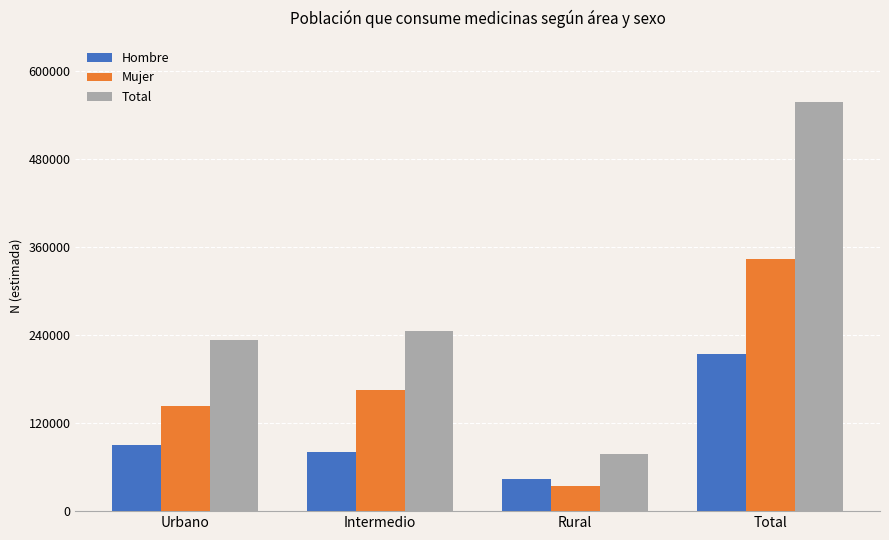

What is the lowest value of the Total series?

77984